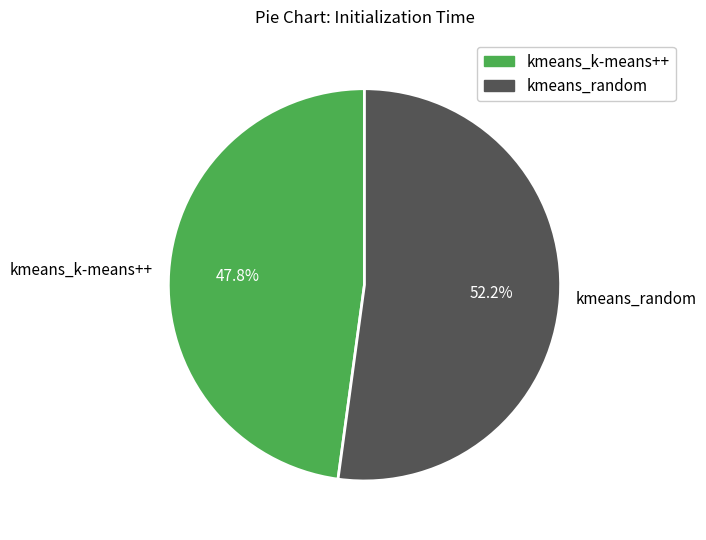

How many segments does this pie chart have?

2